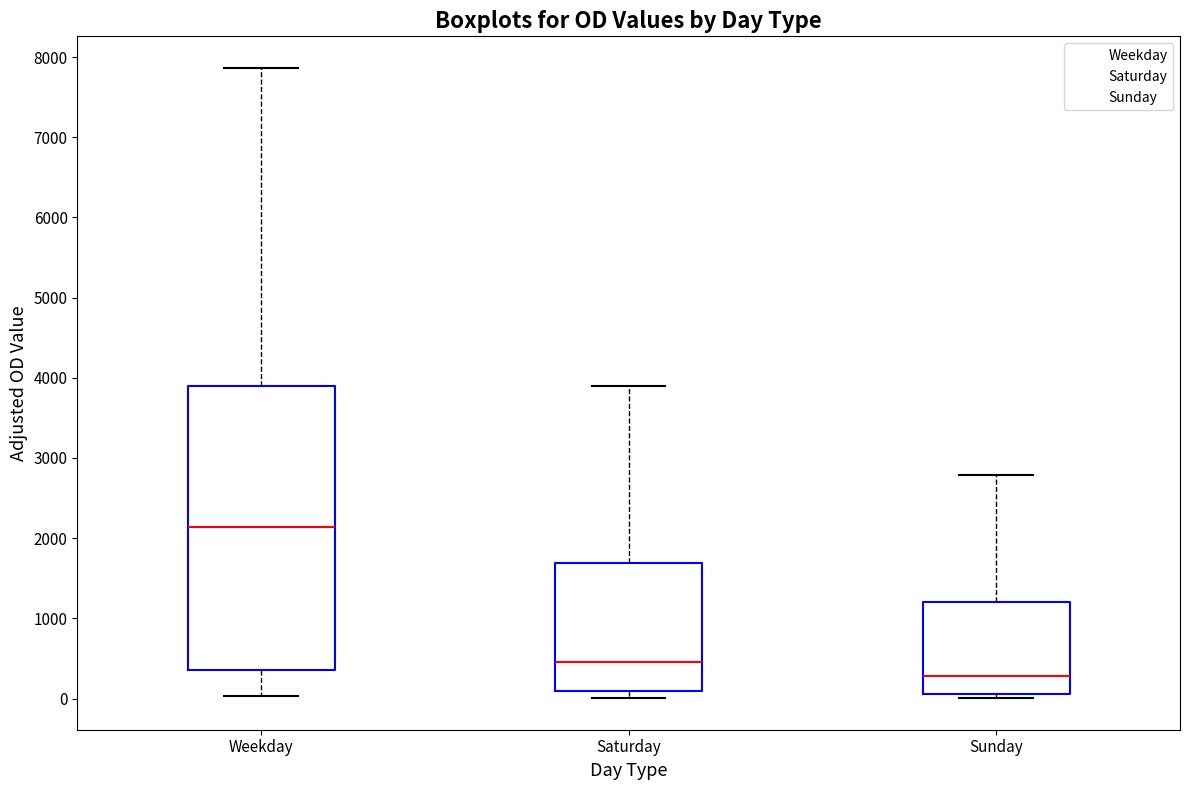

Reading left to right, transcribe this box plot: for each box, give where its median line is, the range the box spans, and where its two whiskers end, as read against the y-axis. The values are not printed on the chart, so give them approximately, as read against the axis.

Weekday: median 2100, box 400 to 3900, whiskers 0 to 7900
Saturday: median 500, box 100 to 1700, whiskers 0 to 3900
Sunday: median 300, box 100 to 1200, whiskers 0 to 2800